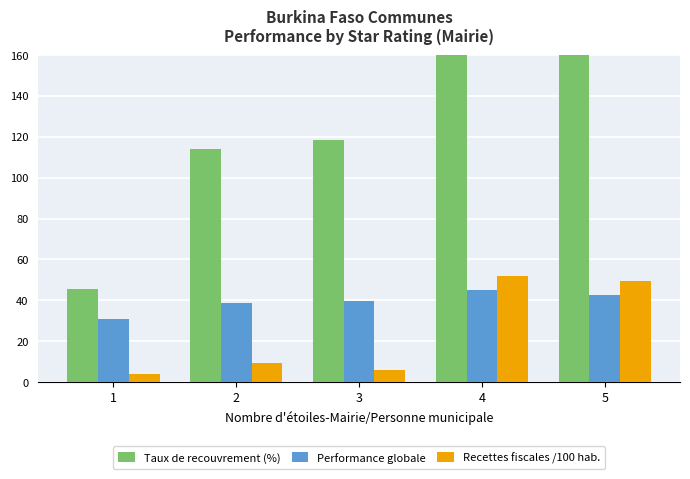

Reading left to right, list all the values displayed in this chart.

Taux de recouvrement (%): 1=45.4	2=114.0	3=118.5	4=245.6	5=212.2
Performance globale: 1=30.8	2=38.7	3=39.6	4=45.3	5=42.5
Recettes fiscales /100 hab.: 1=3.8	2=9.2	3=5.7	4=51.7	5=49.7